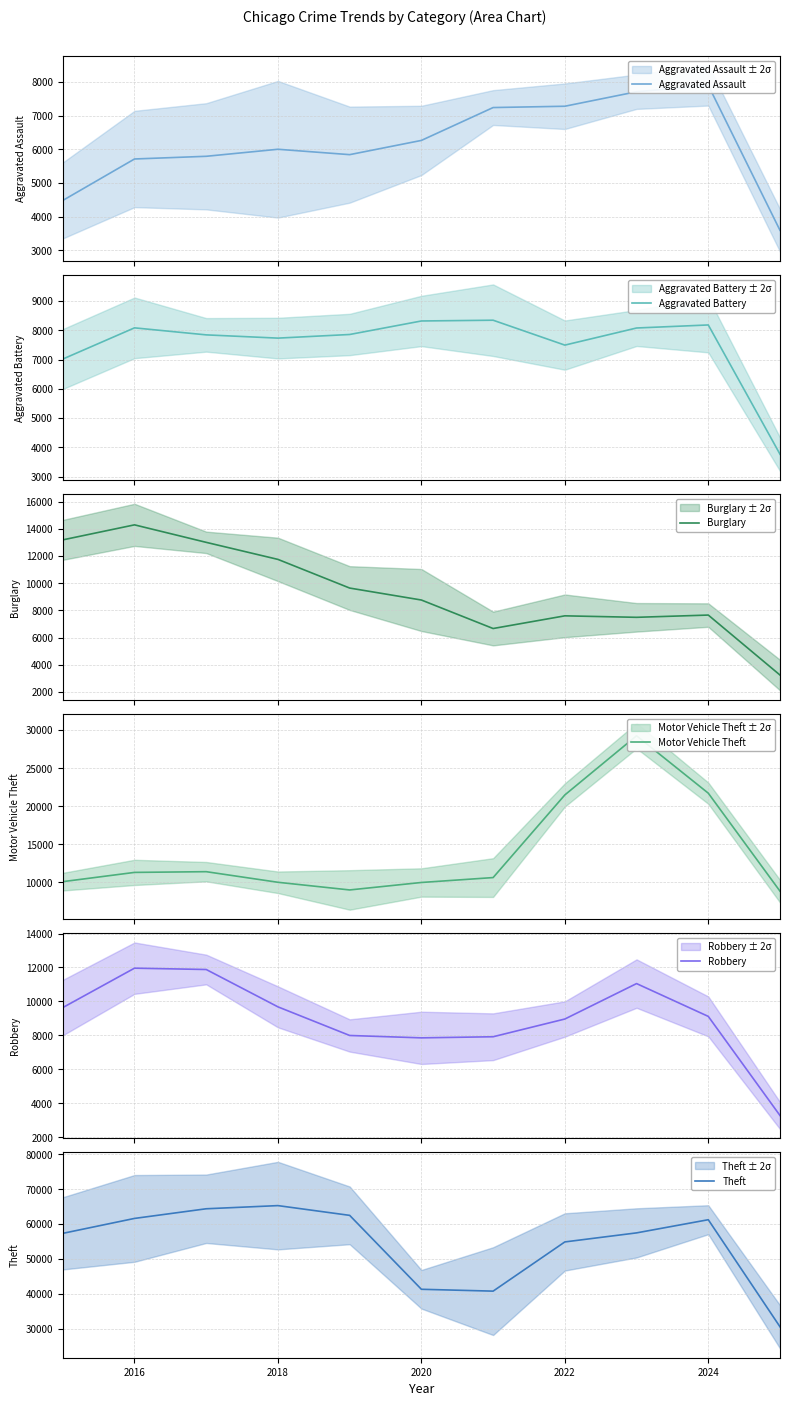

At how many categories does at least one series exceed 23998?

11